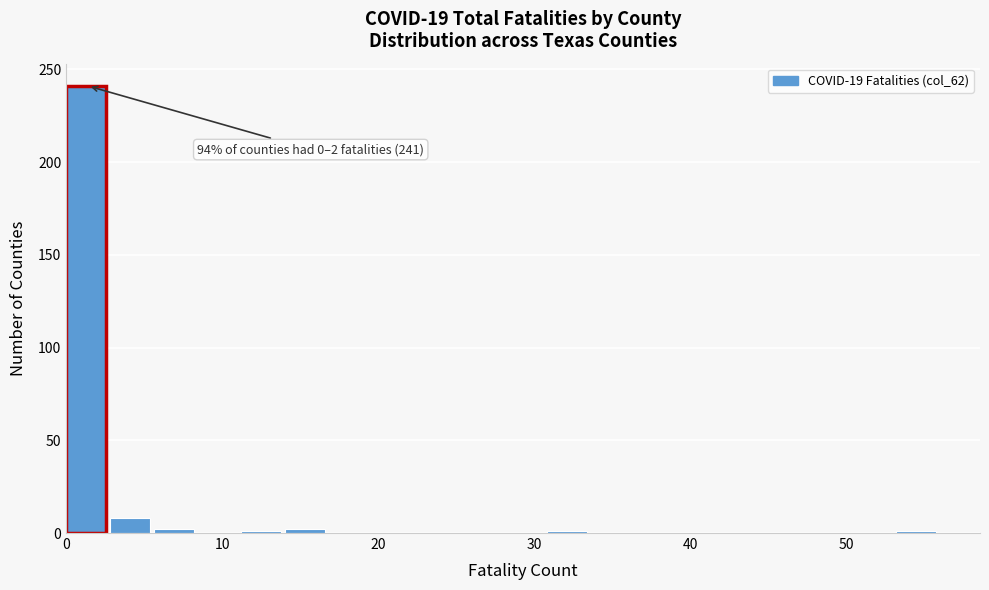

Around what value on the x-axis is the tallest bar? Give the approximate position of its centre, as read against the axis.

1